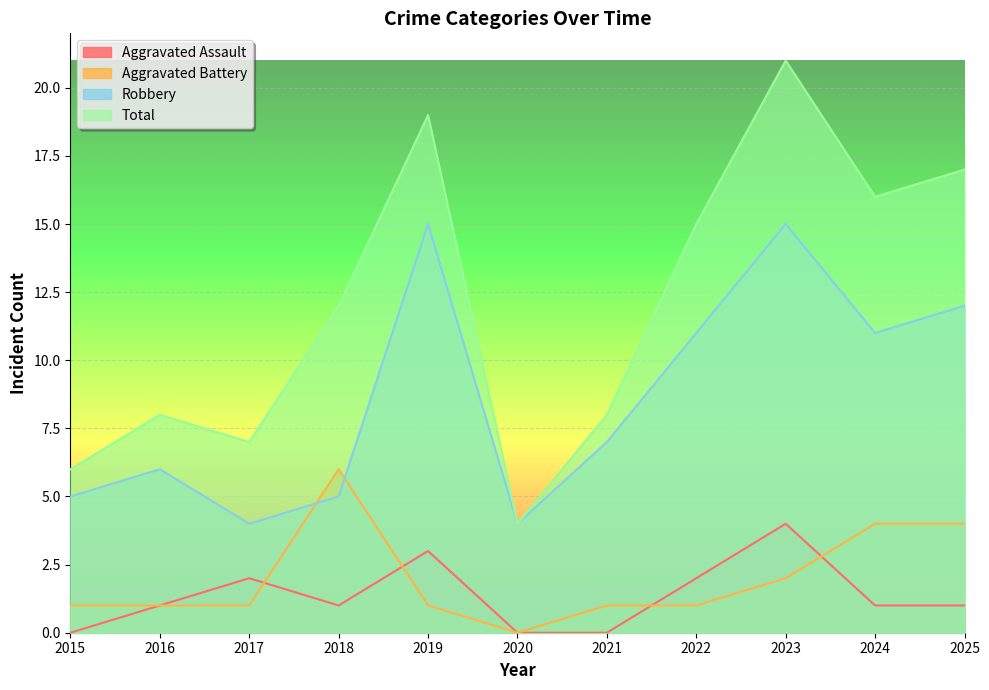

What is the value of the Robbery point at the 10th from the left?

11